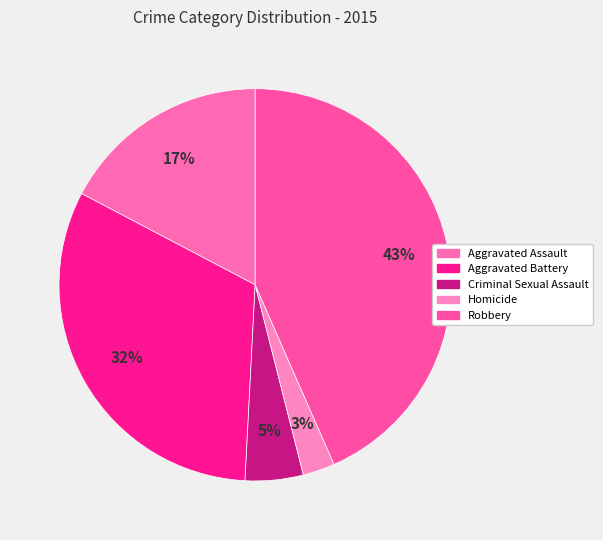

To the nearest percent, what percentage of the pie is Aggravated Battery?

32%